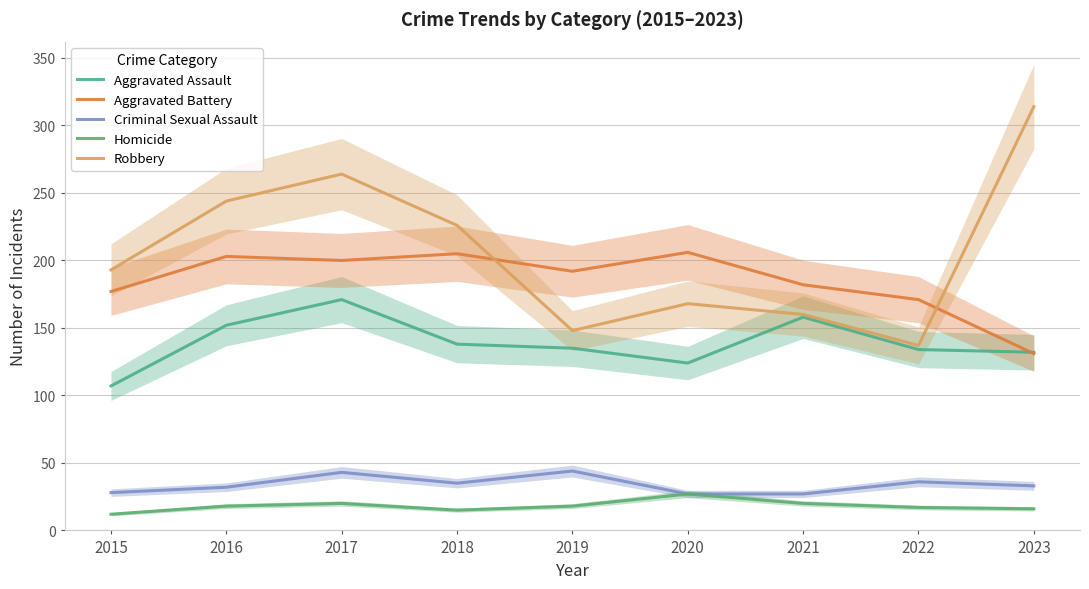

What is the average value of the Aggravated Assault series?

139